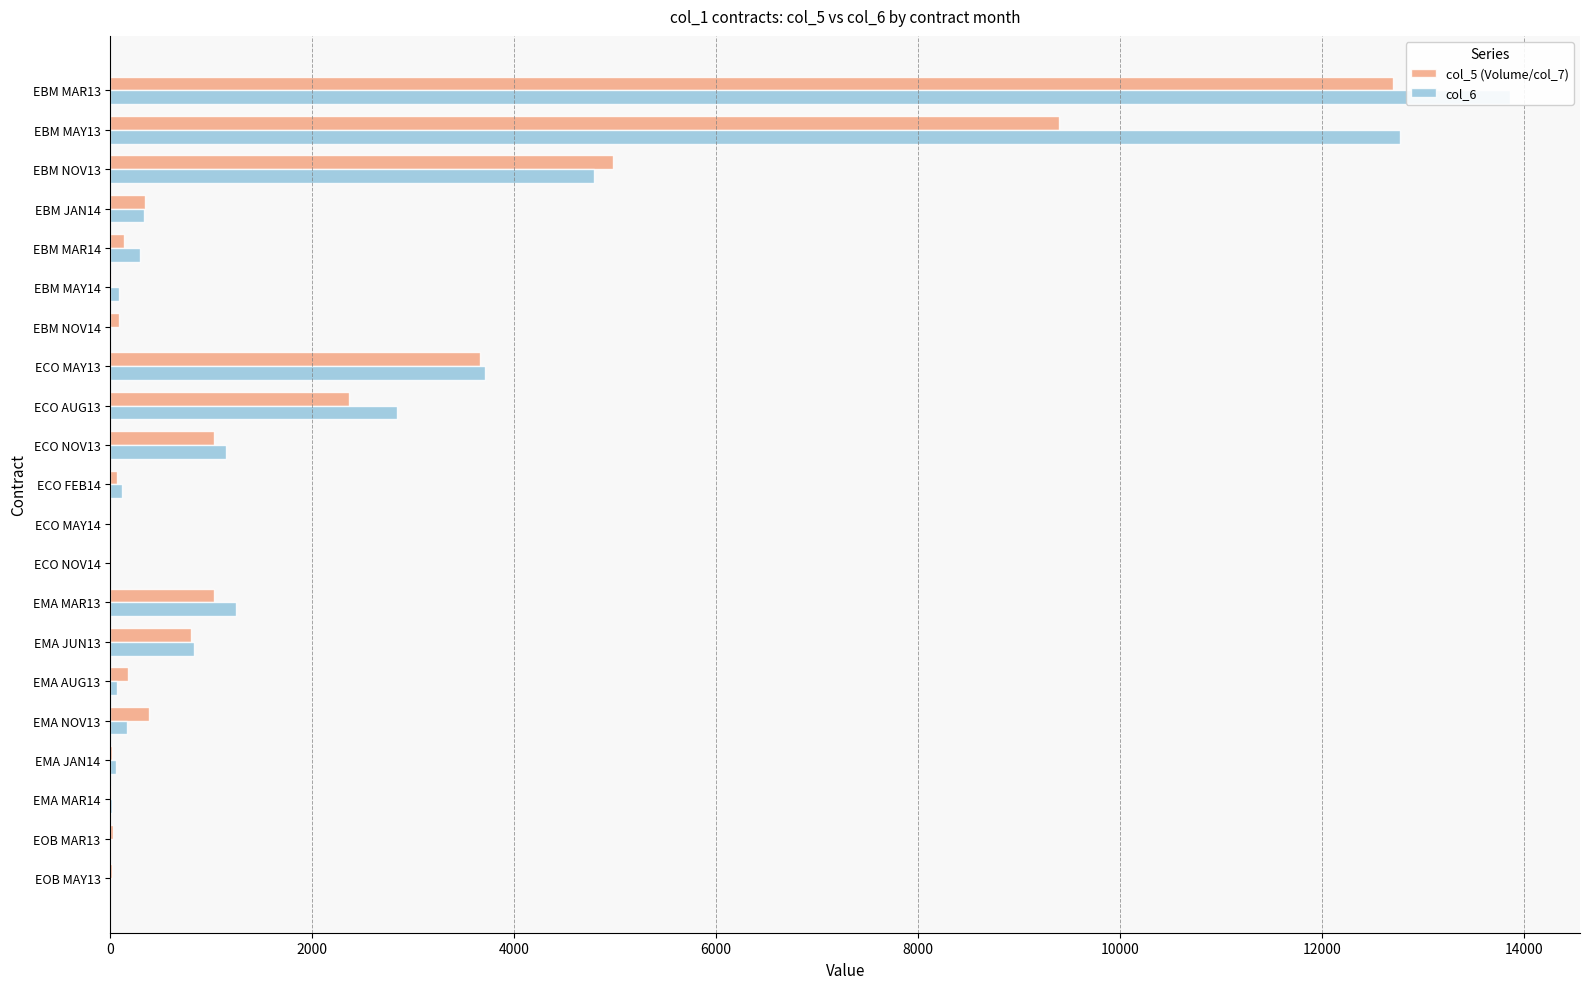

Which series has the largest range (max minus min)?

col_6